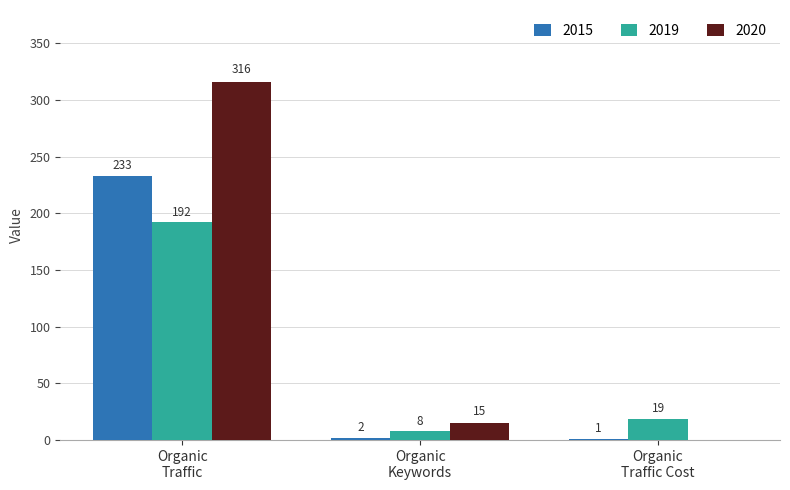

What is the sum of all 2015 values?

236